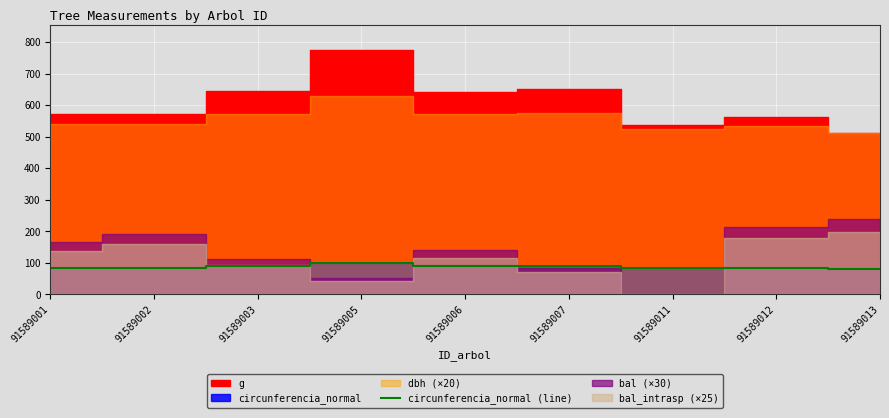

At which label does the data first exceed 84?

91589001